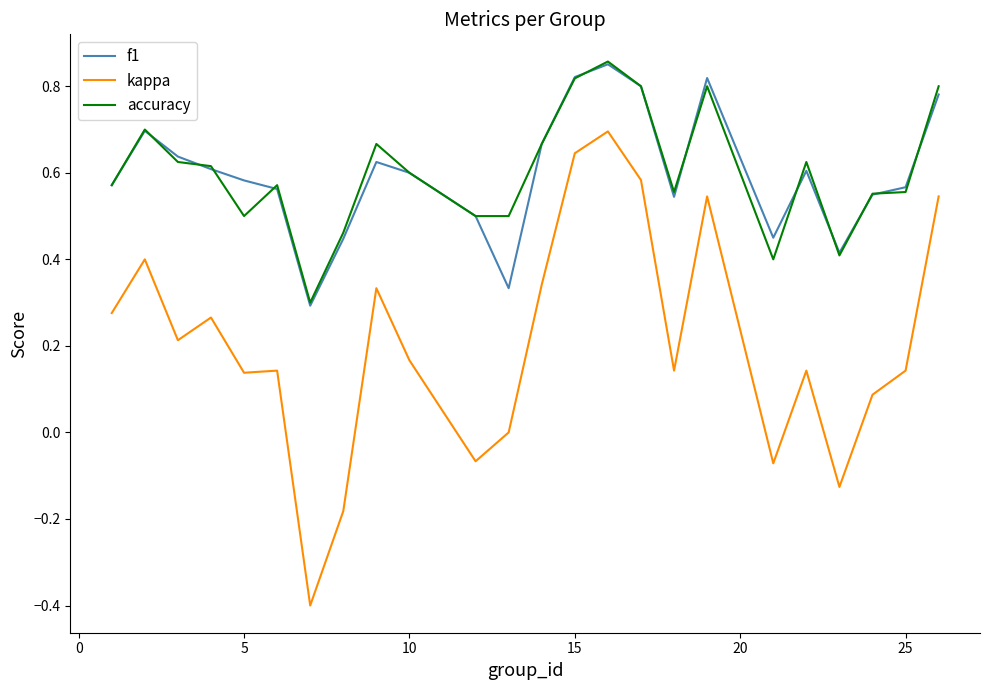

True or false: f1 and kappa intersect in this chart.

False